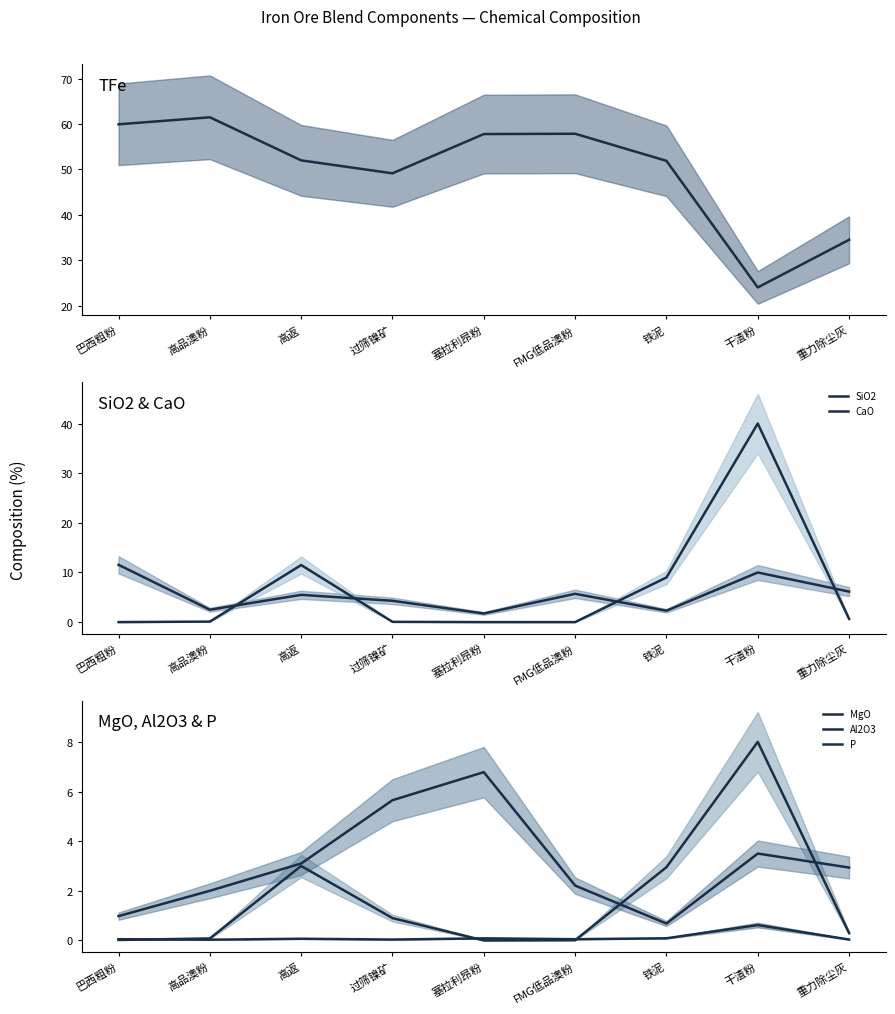

The TFe series shows 60.0 at 巴西粗粉. True or false?

True